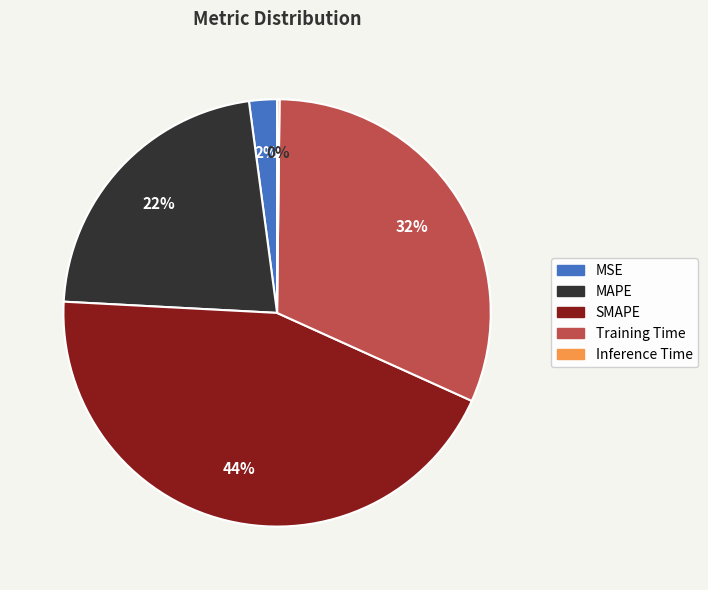

To the nearest percent, what is the average slice percentage?

20%